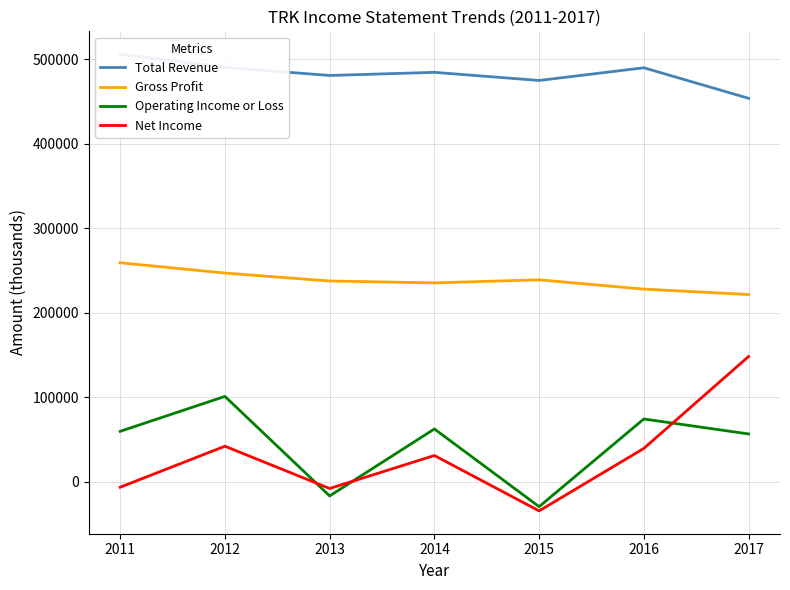

What is the difference between the highest and lowest values at 2017?

397000